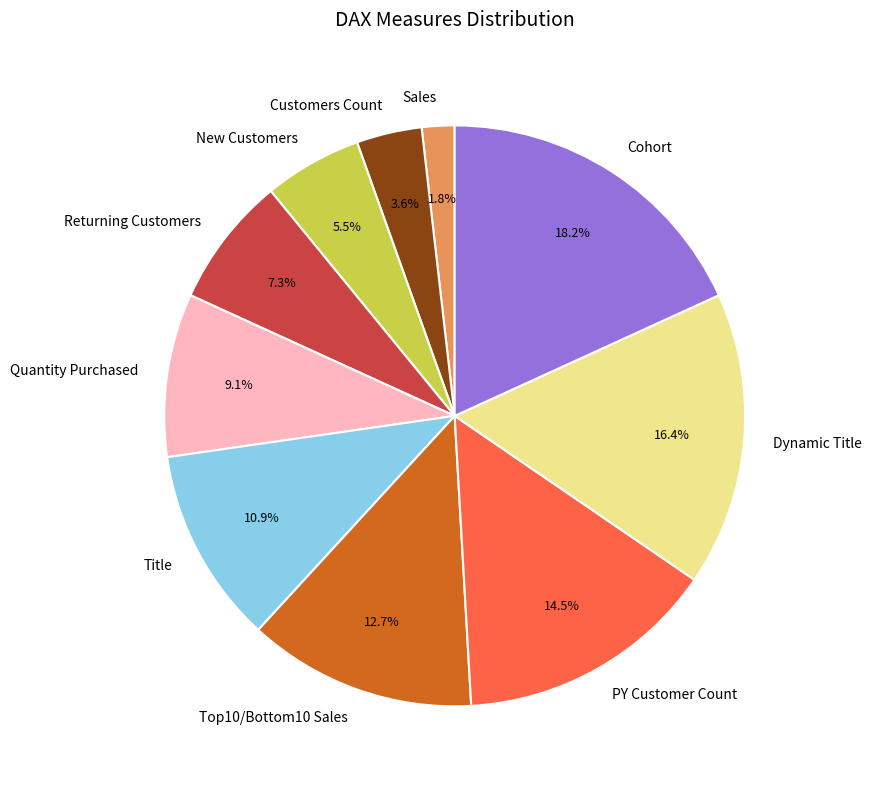

The Title slice represents 11% of the pie. True or false?

True